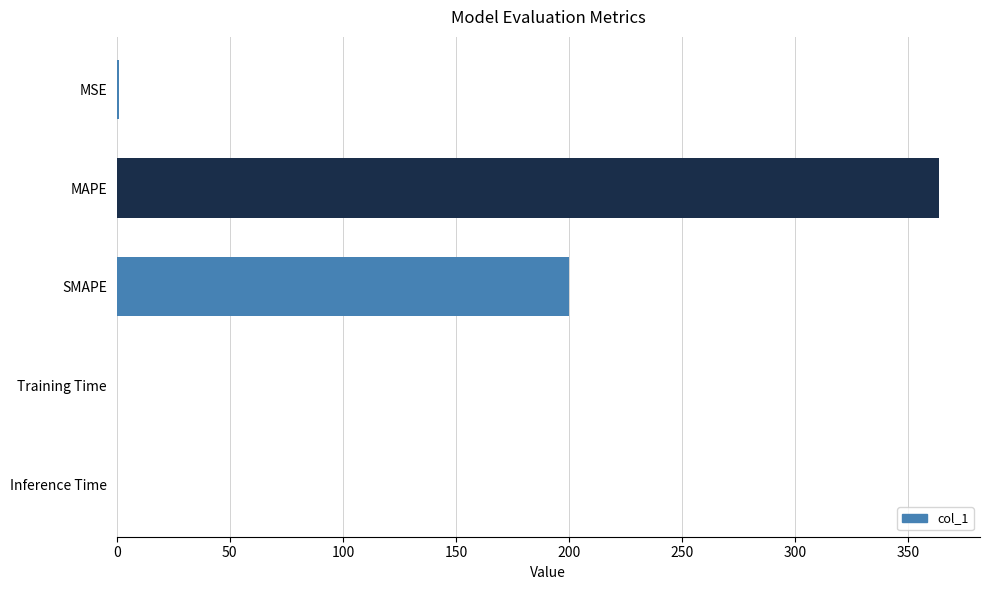

What is the sum of all values?

564.4